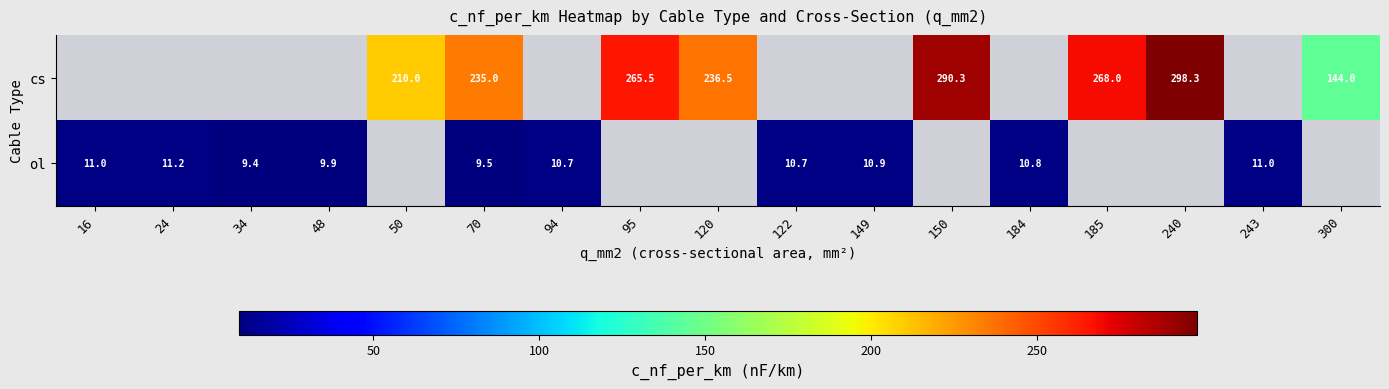

True or false: ol has a value of 10.8 at 184.

True